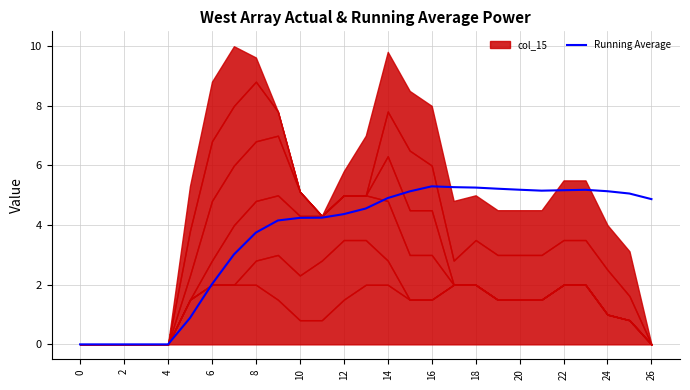

What is the sum of all values?

98.1